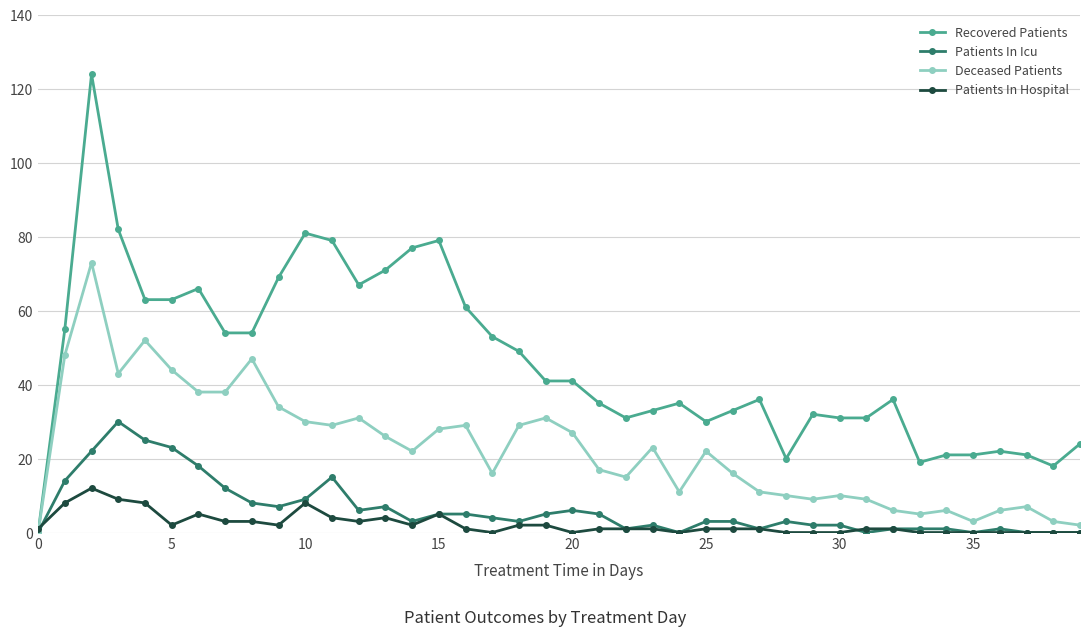

Rank the series by their maximum value, from highest to lowest.

Recovered Patients, Deceased Patients, Patients In Icu, Patients In Hospital